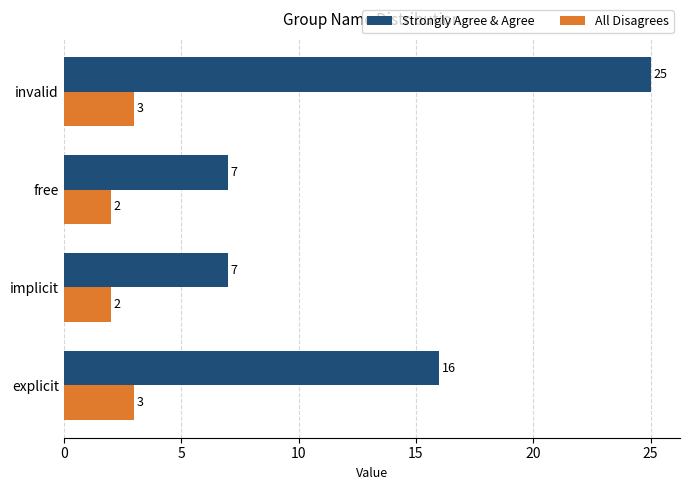

At which label is Strongly Agree & Agree closest to 16?

explicit